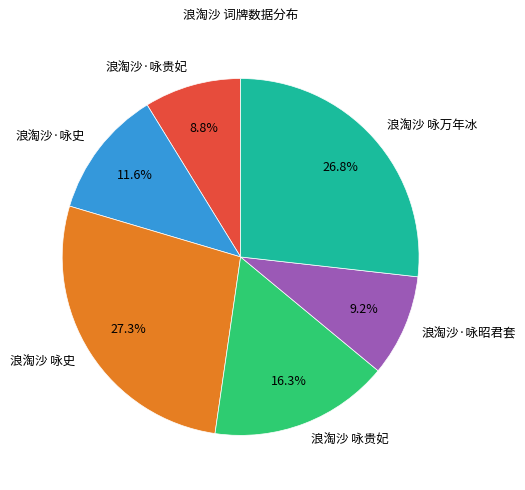

Which has a higher value, 浪淘沙 咏万年冰 or 浪淘沙 咏史?

浪淘沙 咏史